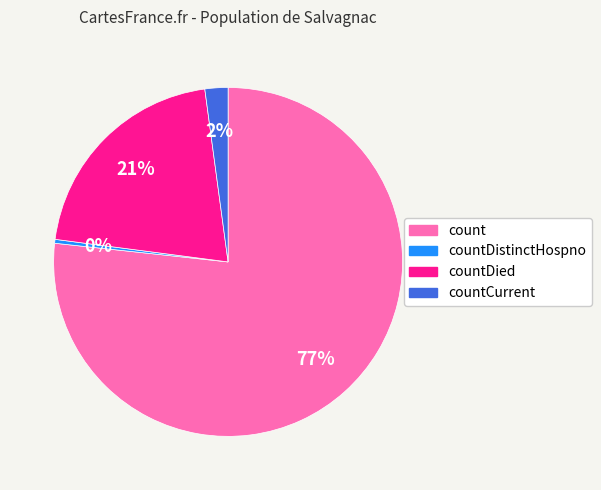

To the nearest percent, what is the average slice percentage?

25%